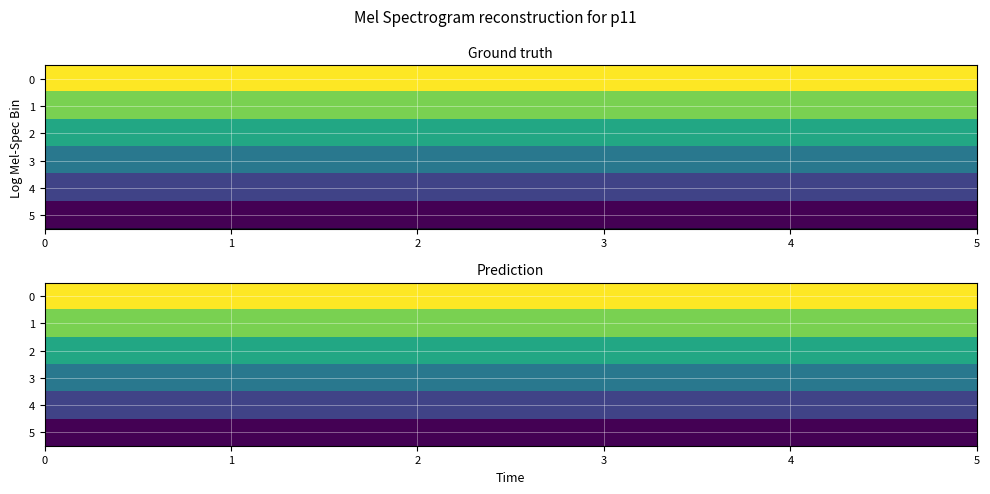

What is the maximum value shown in the chart?

1.0